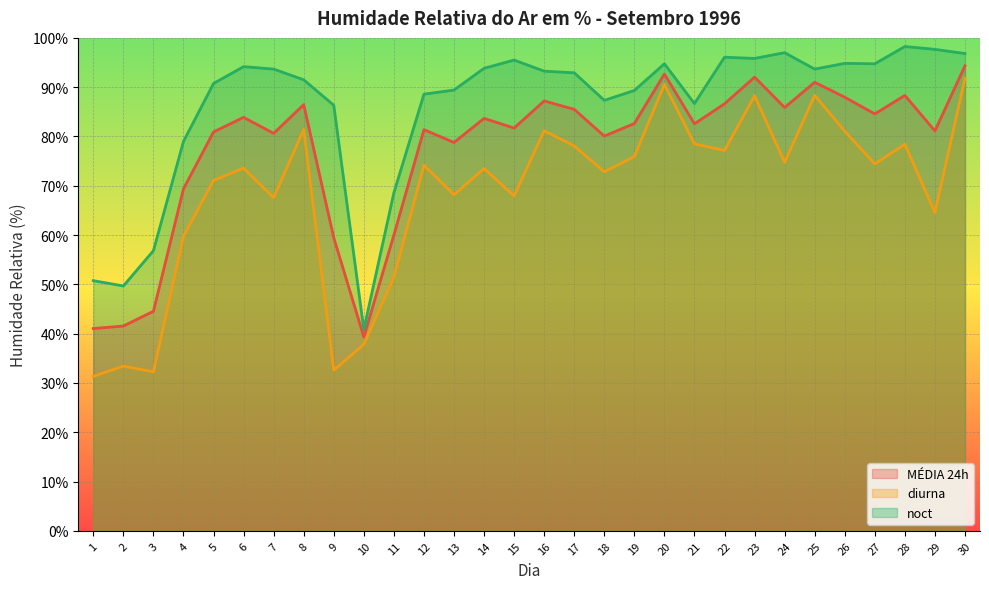

How many distinct data groups are displayed?

3